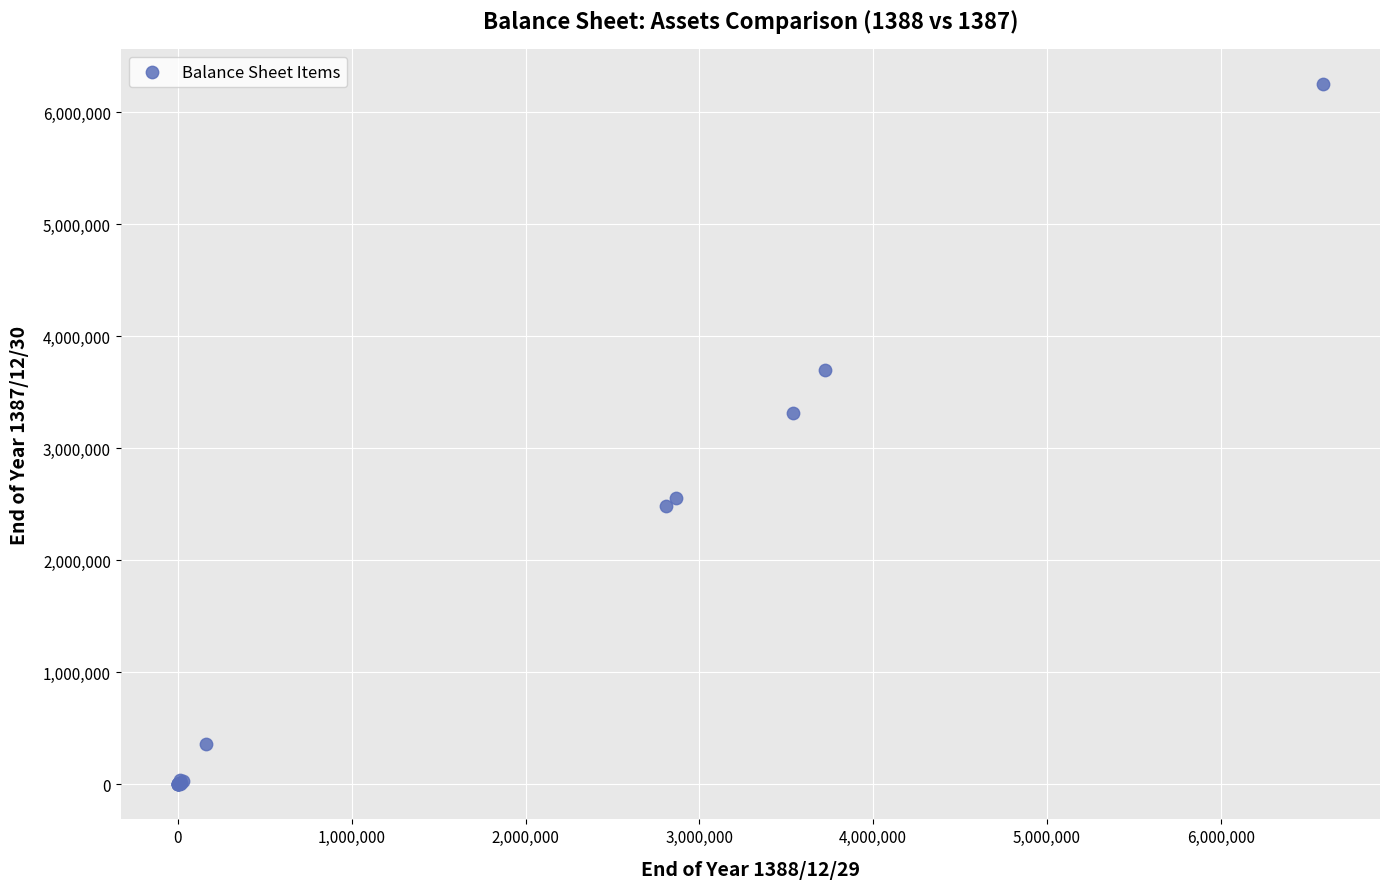

What Y value in the scatter plot is closest to 3126902?

3317594